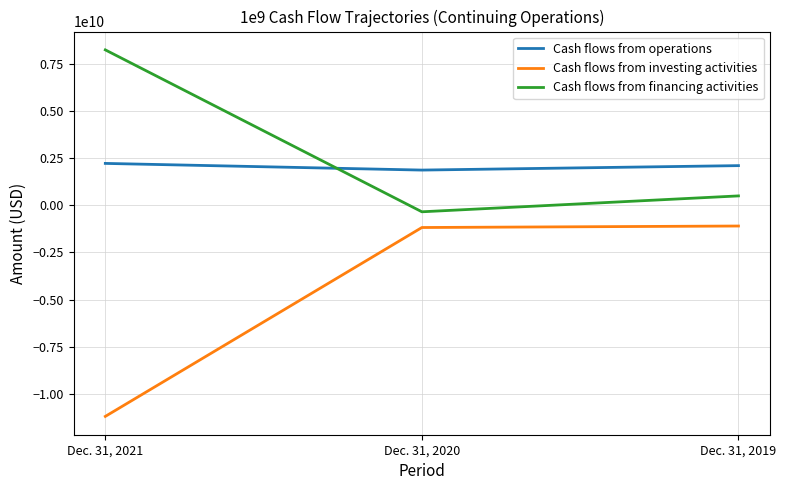

List the labels in order of Cash flows from financing activities value, smallest first.

Dec. 31, 2020, Dec. 31, 2019, Dec. 31, 2021